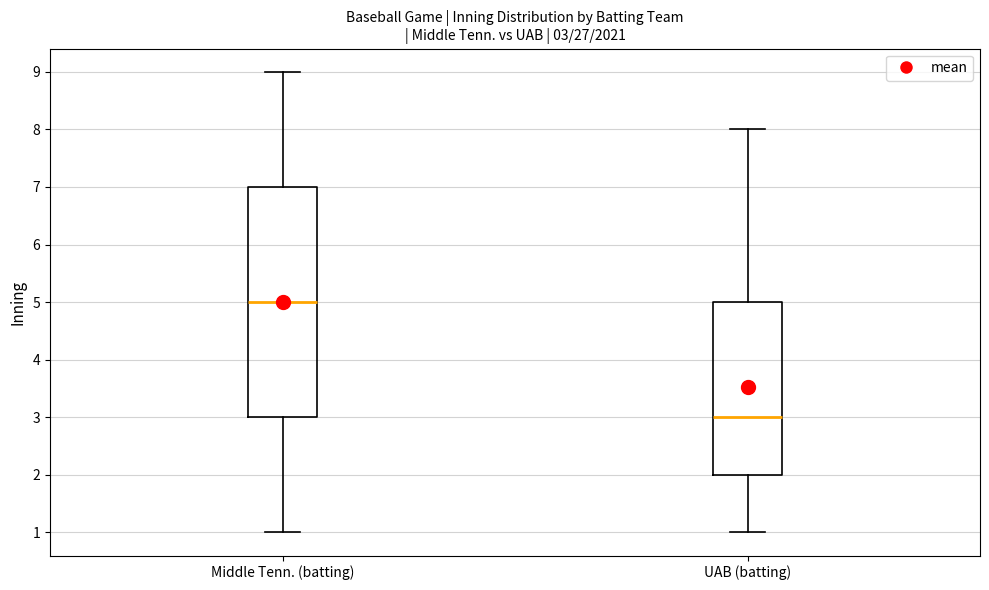

Which box's median line is the lowest?

UAB (batting)